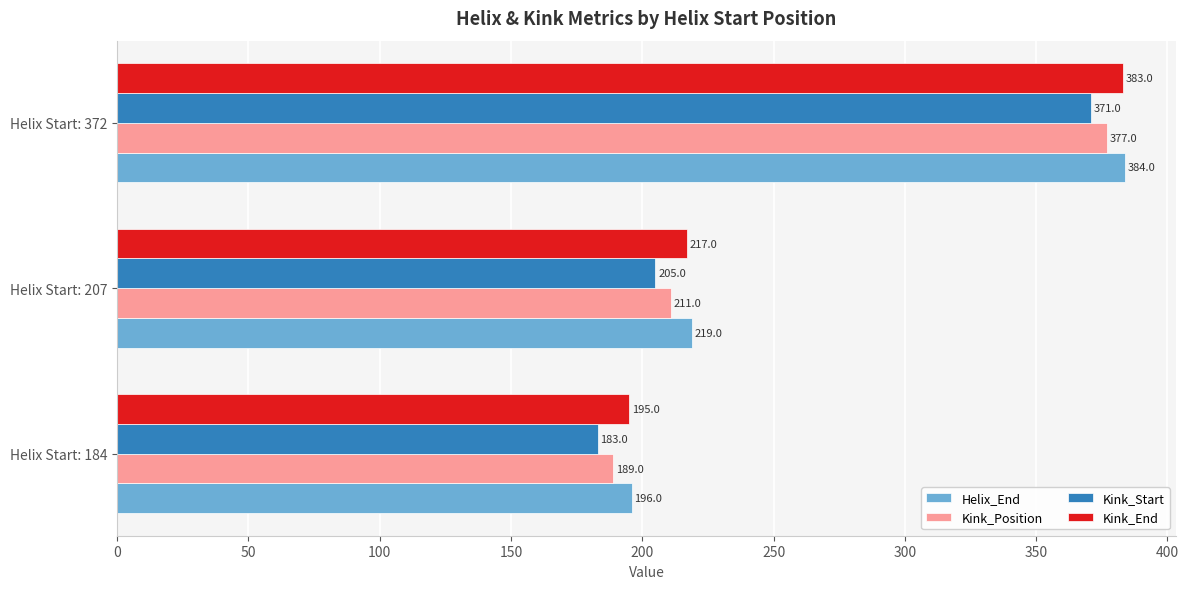

At which category is the sum across all series the highest?

Helix Start: 372